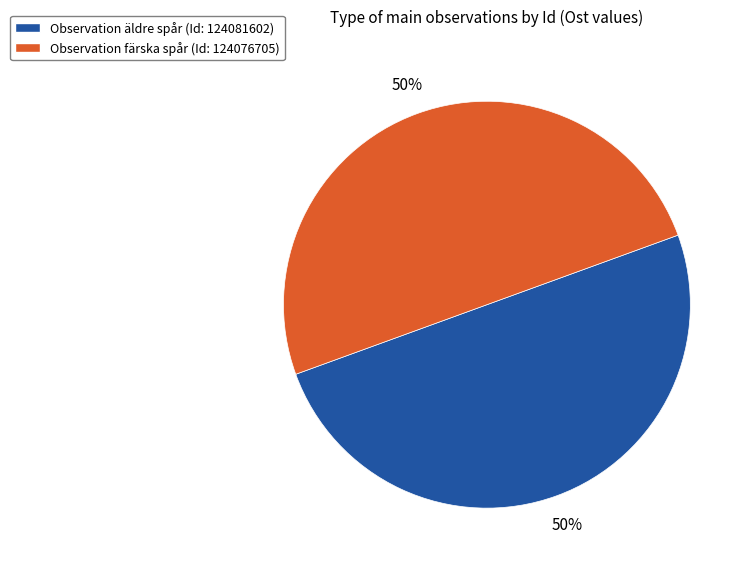

Approximately how many times larger is the value at Observation färska spår (Id: 124076705) compared to Observation äldre spår (Id: 124081602)?

1.0